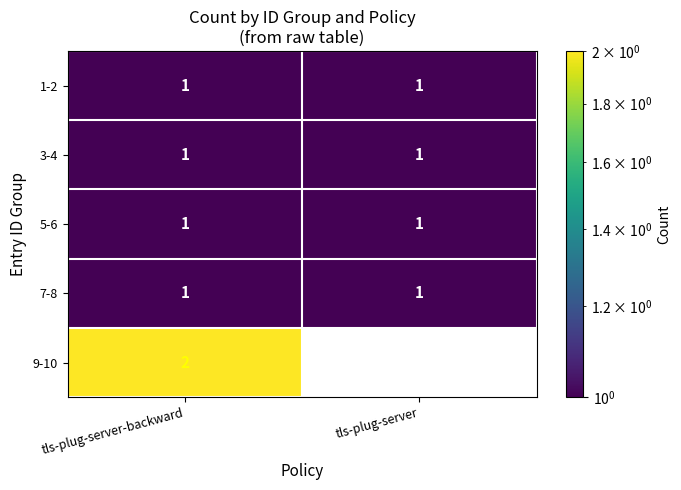

Count the number of data series in this chart.

5